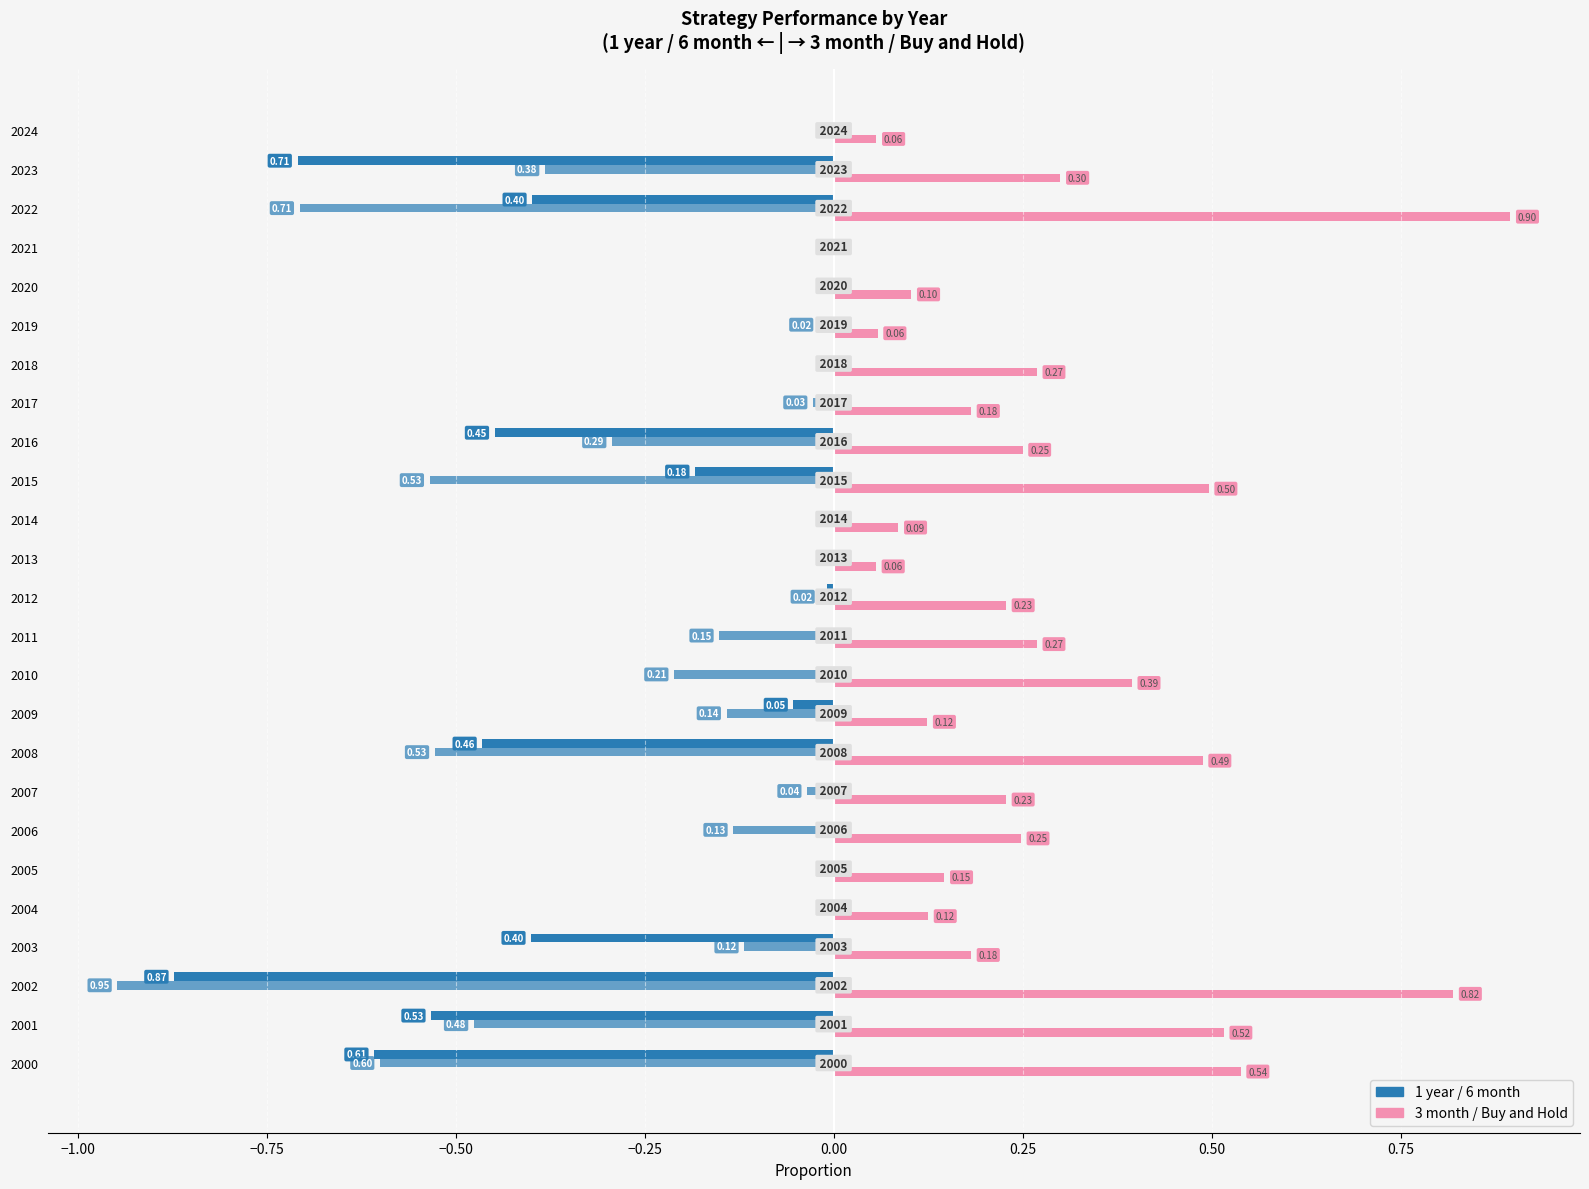

How many distinct data groups are displayed?

3